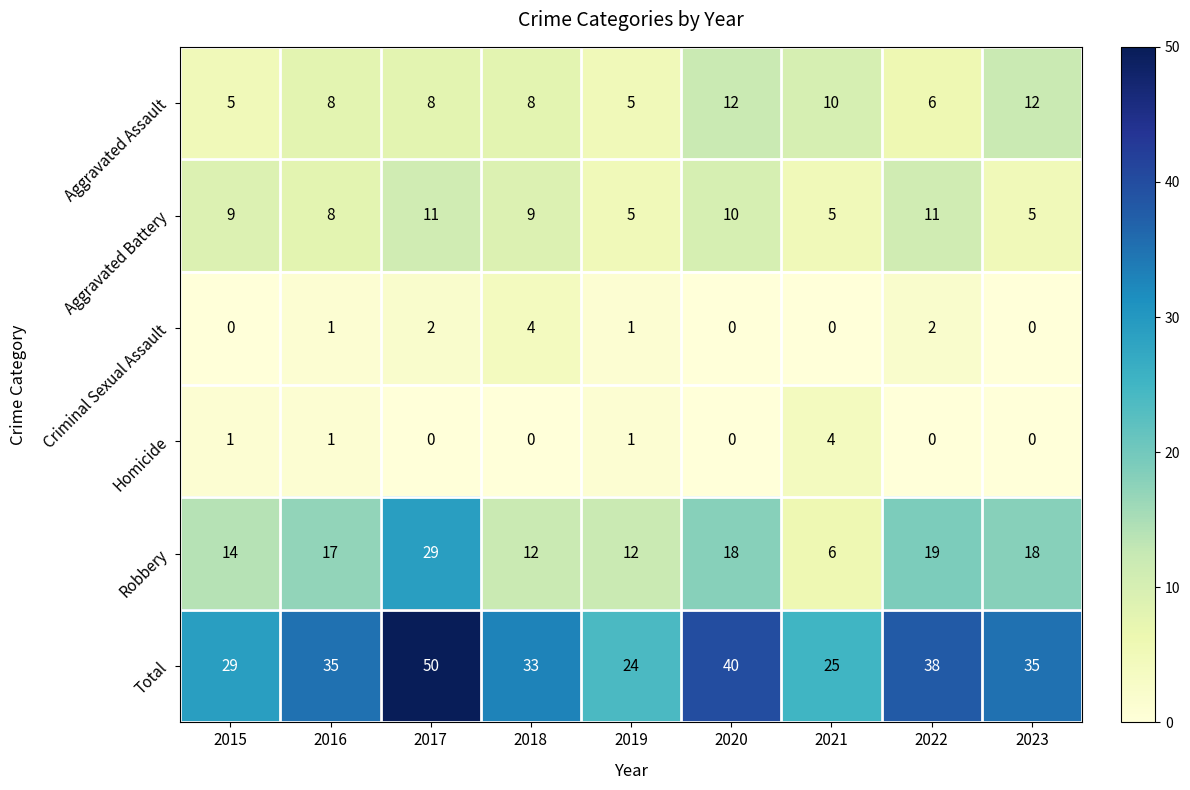

What is the difference between the Aggravated Assault values at 2023 and 2015?

7